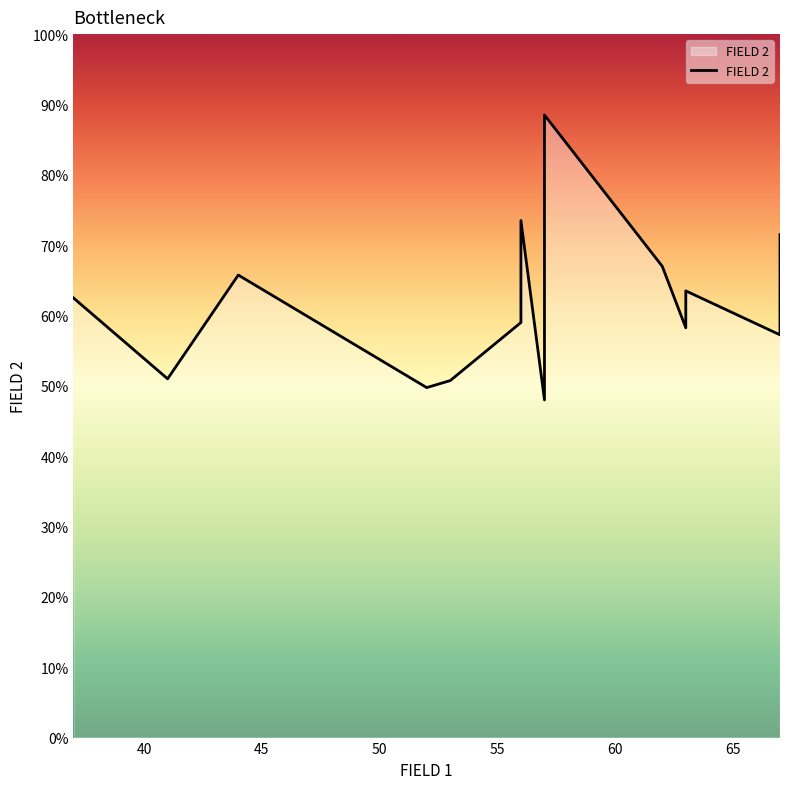

Reading left to right, what are all the values shown in this chart?

250	204	263	199	203	236	256	294	192	354	268	233	254	229	286